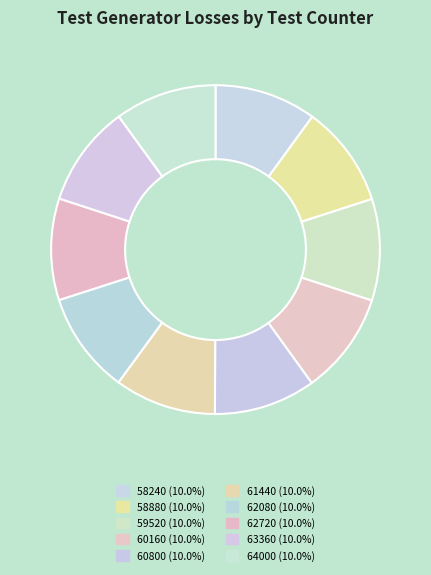

What percentage is the 59520 slice, to the nearest percent?

10%